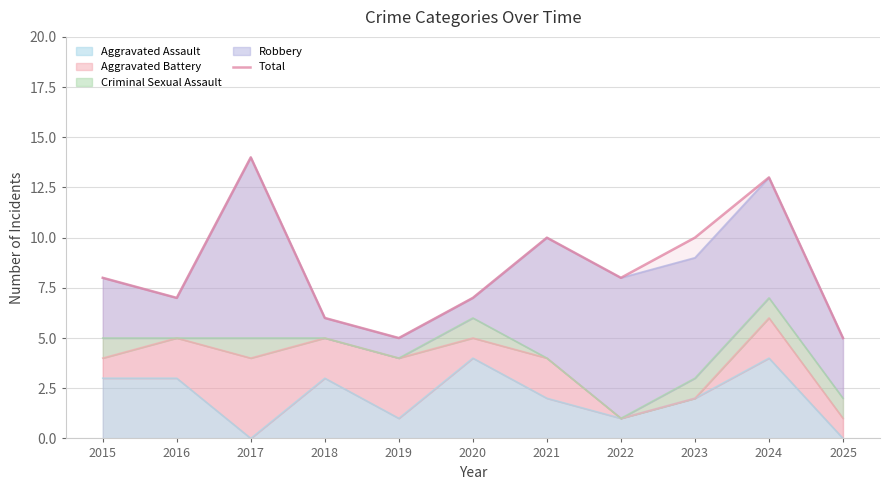

How many values are between 6 and 10?

7